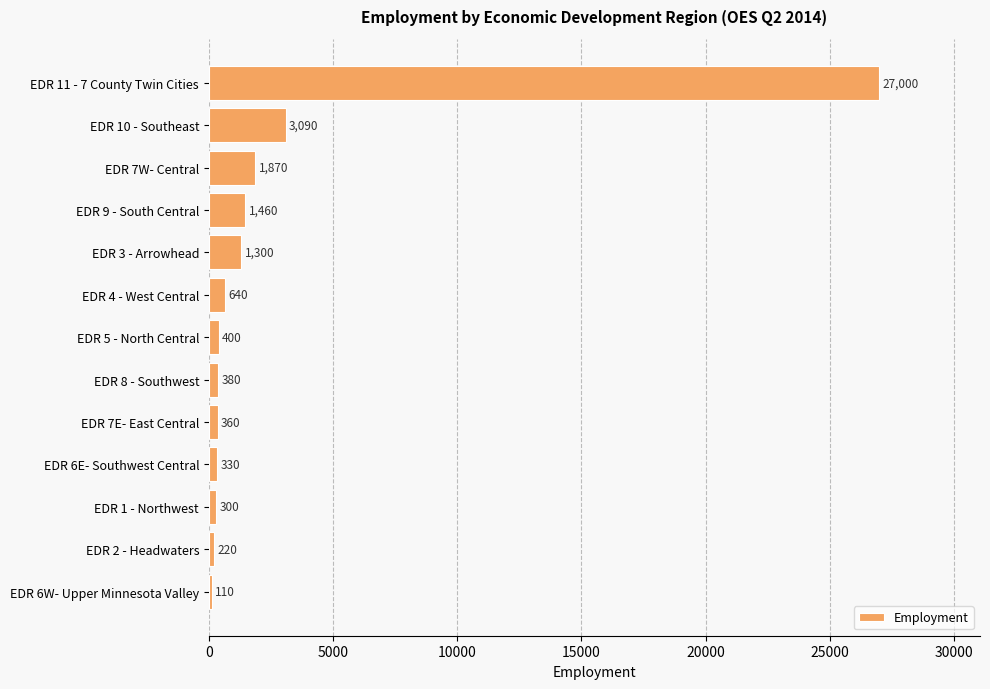

What position from the top is EDR 6E- Southwest Central?

10